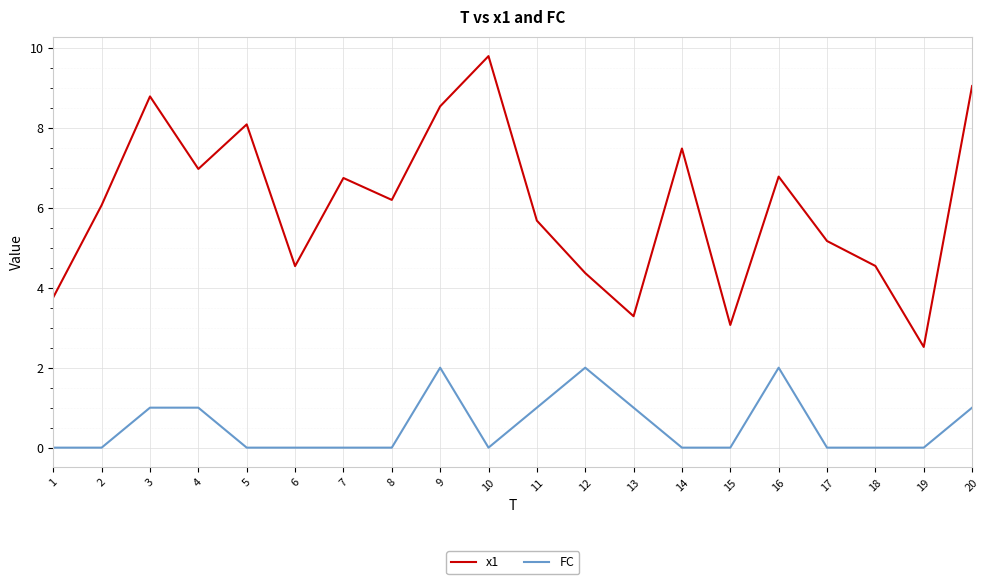

True or false: x1 and FC cross at least once.

False